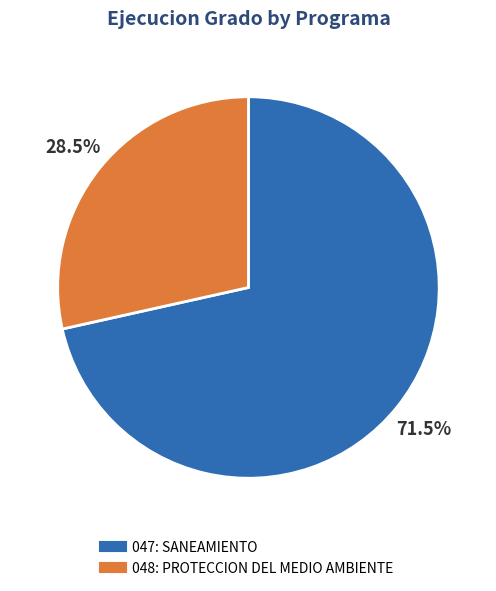

Which slice represents more than half of the pie?

047: SANEAMIENTO